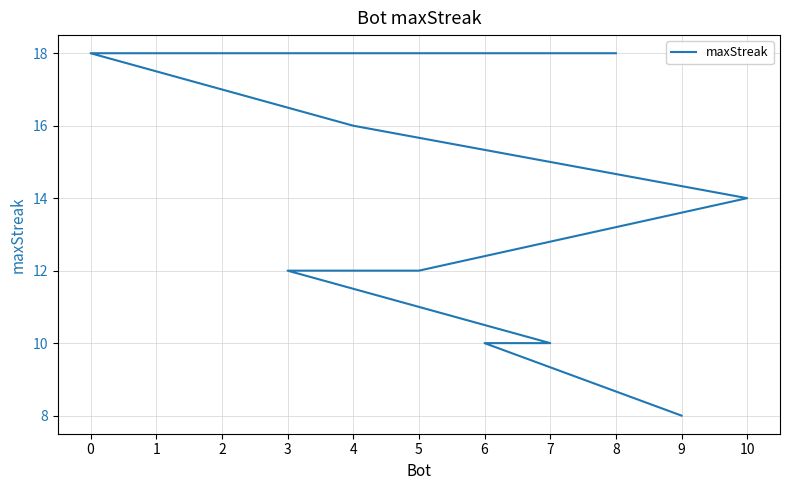

Reading left to right, transcribe all the data shown in this chart.

8=18	2=18	1=18	0=18	4=16	10=14	5=12	3=12	7=10	6=10	9=8